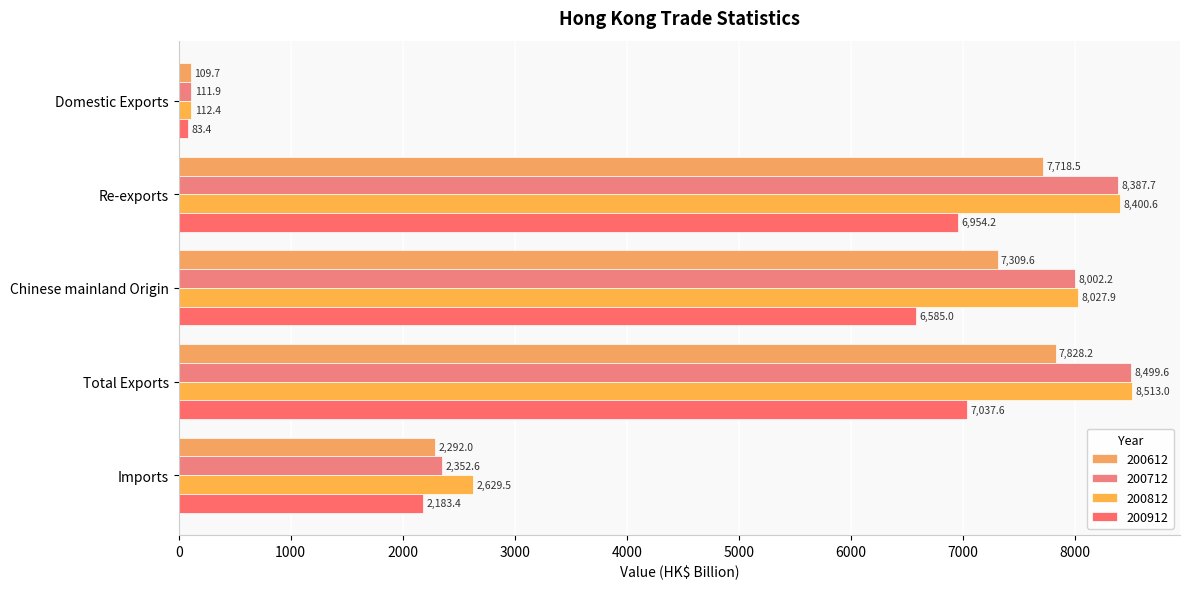

Is the value of 200712 at Imports greater than the value of 200612 at Re-exports?

No